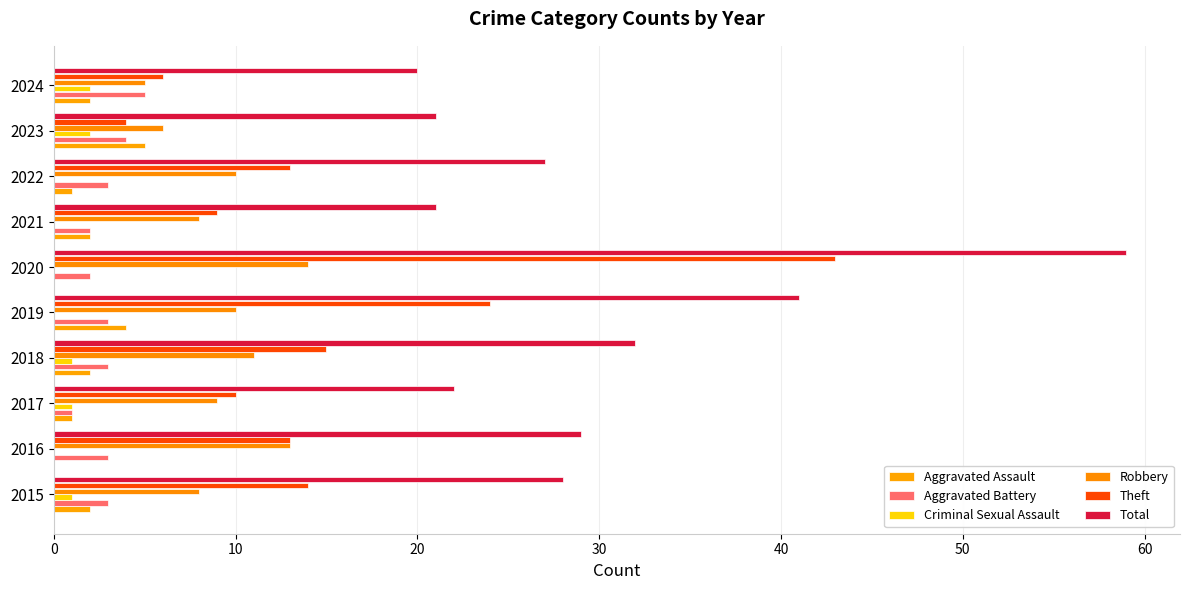

How many categories are shown in the chart?

10